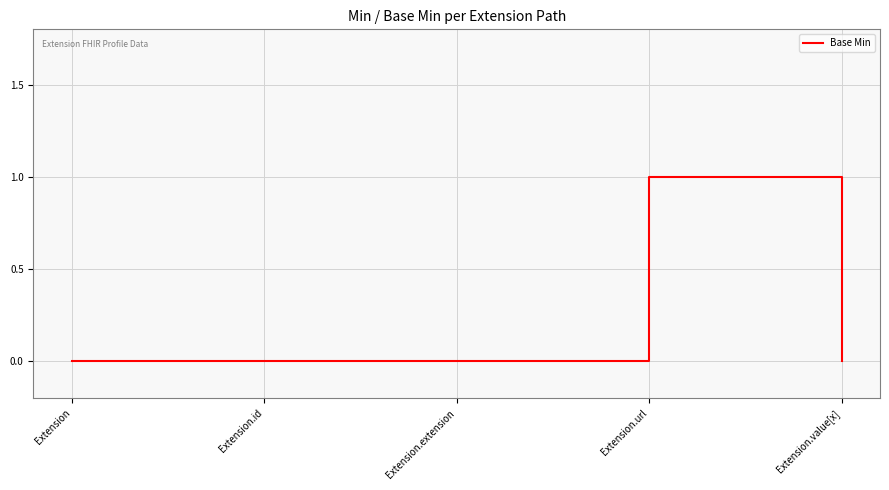

Reading right to left, what are all the values shown in this chart?

Extension.value[x]=0	Extension.url=1	Extension.extension=0	Extension.id=0	Extension=0